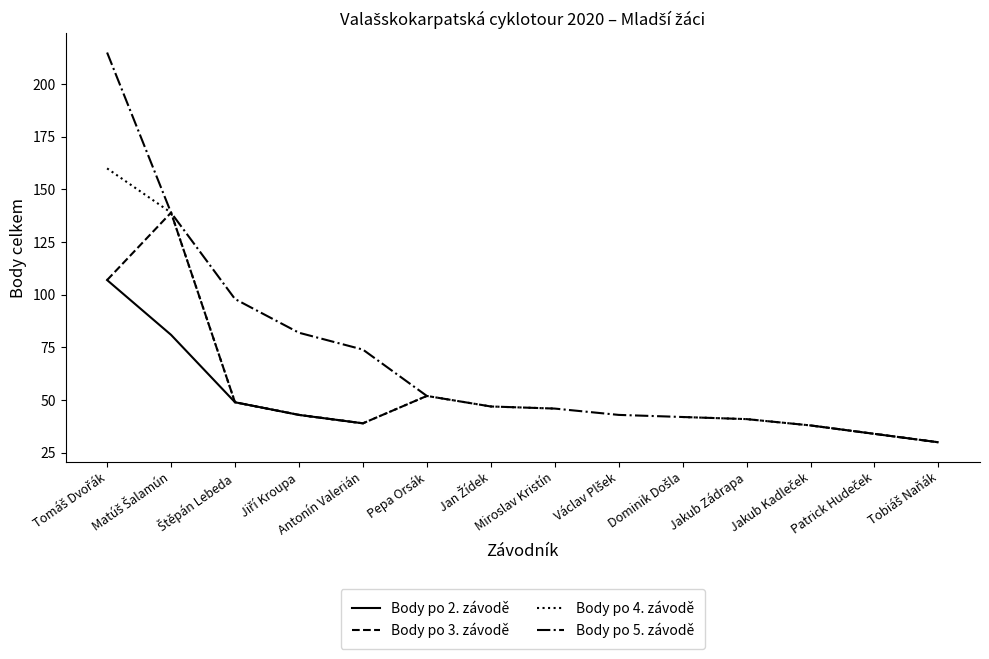

Is it true that Body po 5. závodě equals 43.0 at Václav Plšek?

True